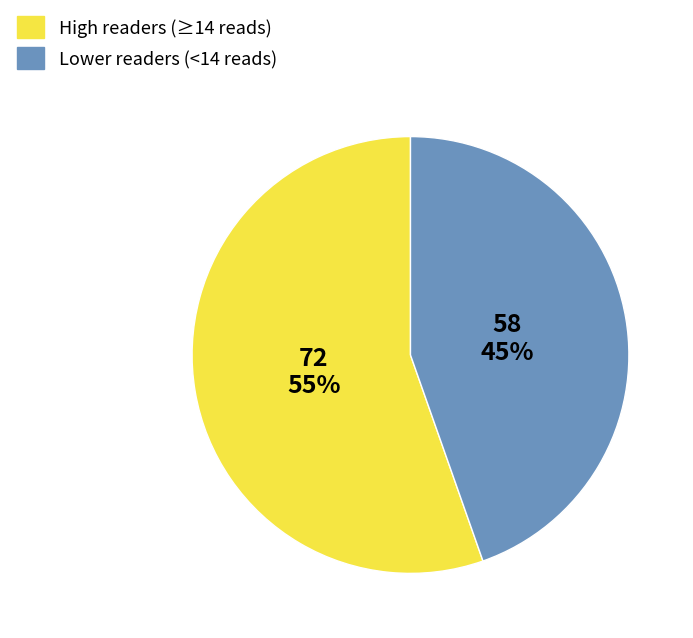

To the nearest percent, what is the average slice percentage?

50%